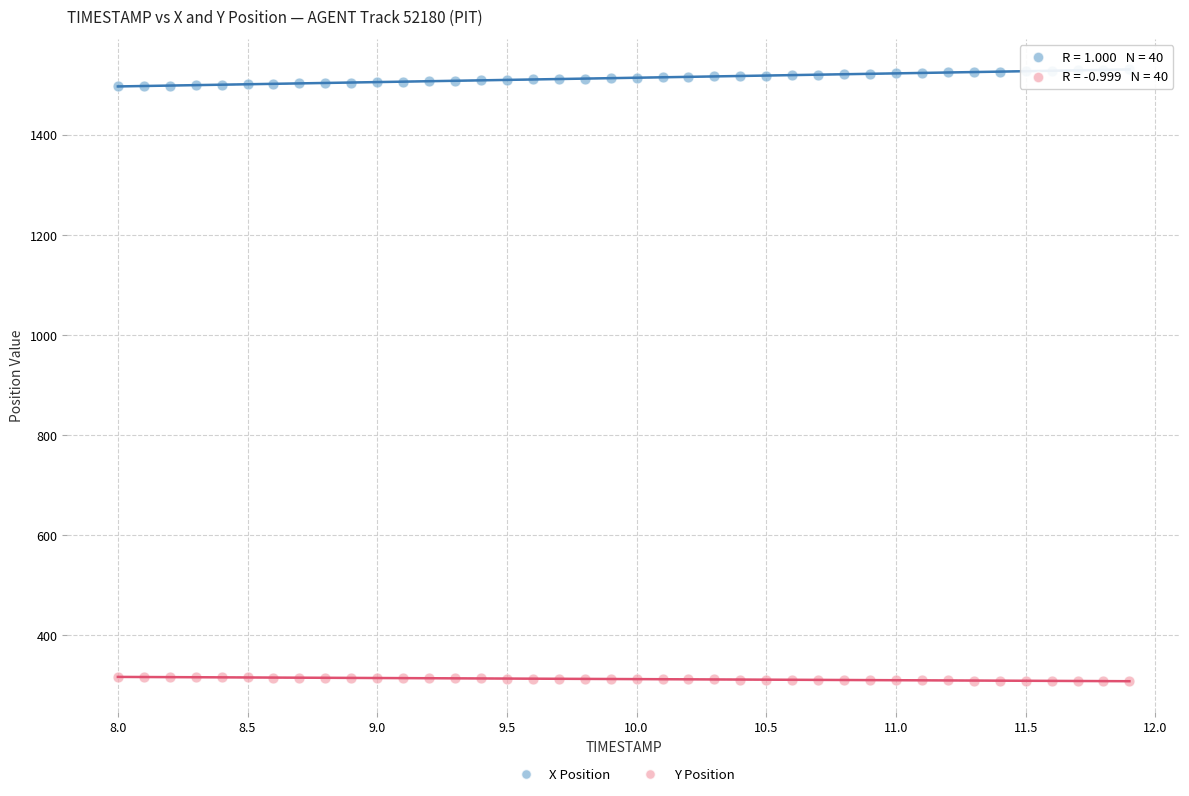

Which series reaches the minimum Y coordinate?

Y Position